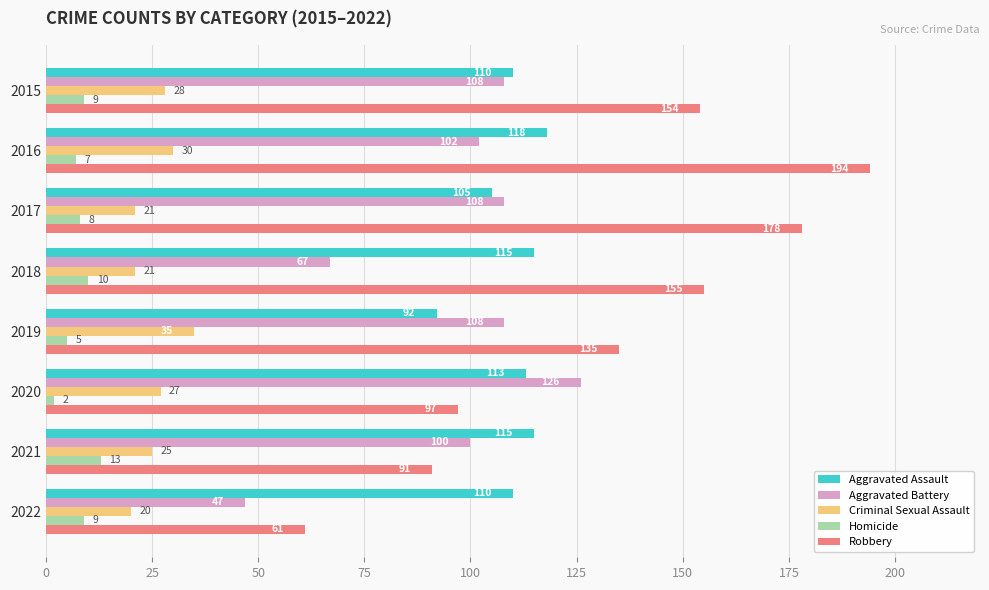

At which label does Criminal Sexual Assault reach its peak?

2019